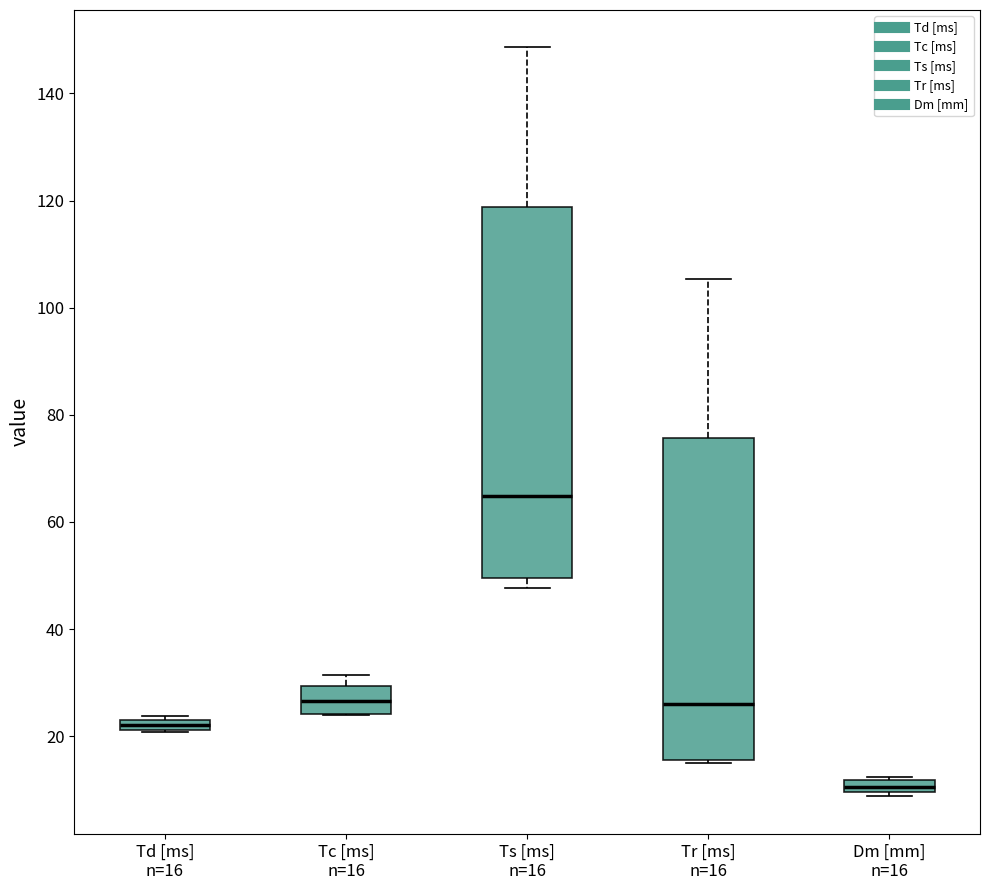

Where is the lower edge of the box for Dm [mm] n=16 on the y-axis? The values are not printed on the chart, so give them approximately, as read against the axis.

10